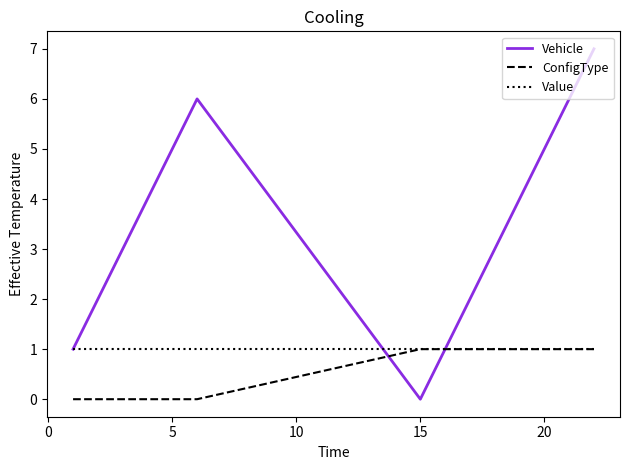

Does the chart have visible grid lines?

No